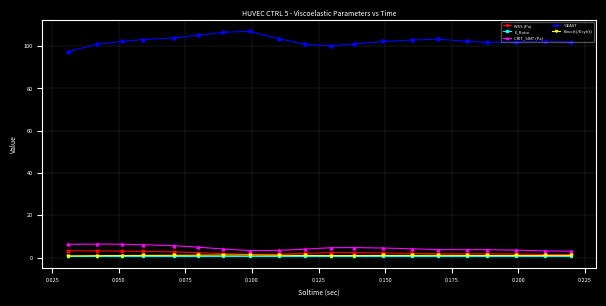

What is the sum of all WSS (Pa) values?

43.9